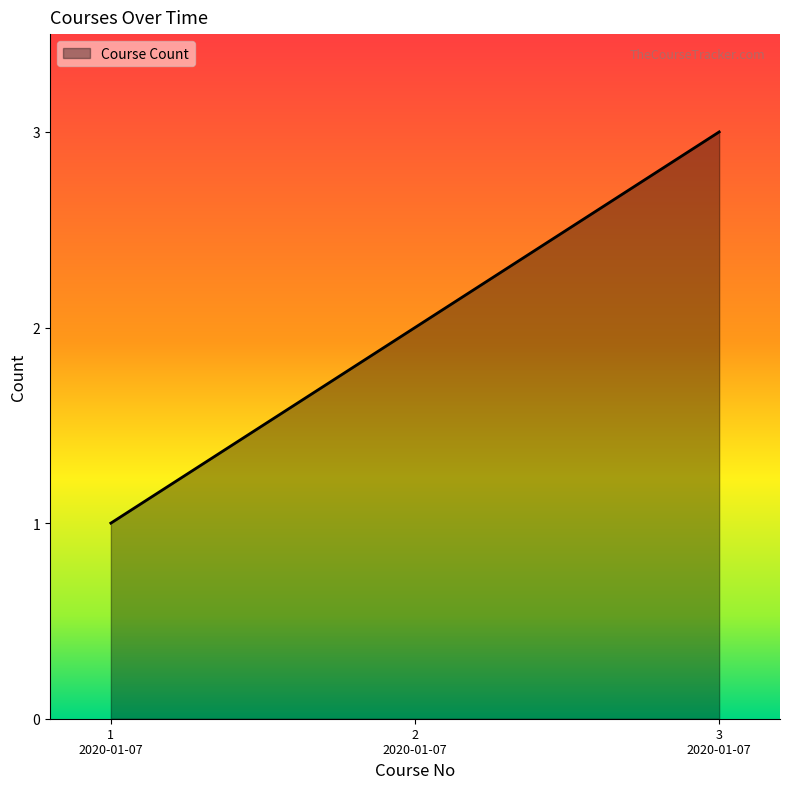

What is the greatest value displayed?

3